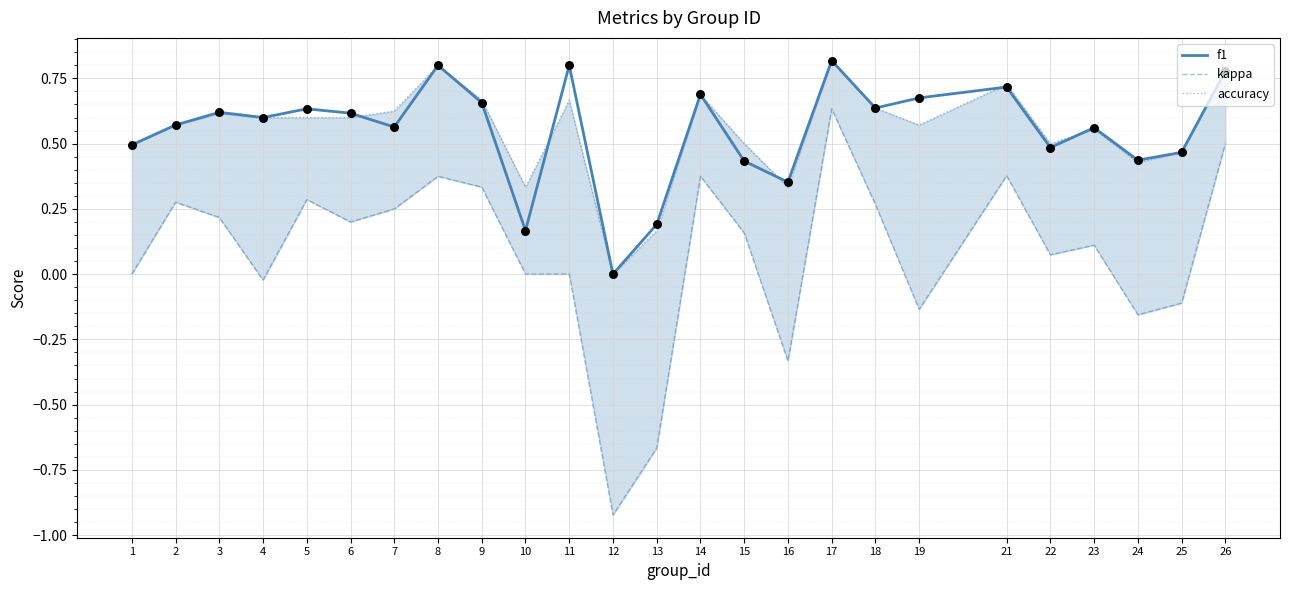

Which series has the largest Y range (max minus min)?

kappa